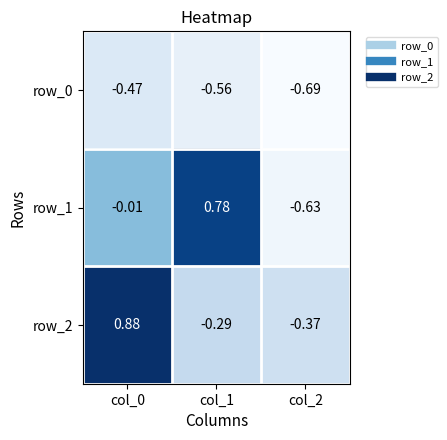

Is the value of row_0 at col_1 greater than the value of row_2 at col_1?

No